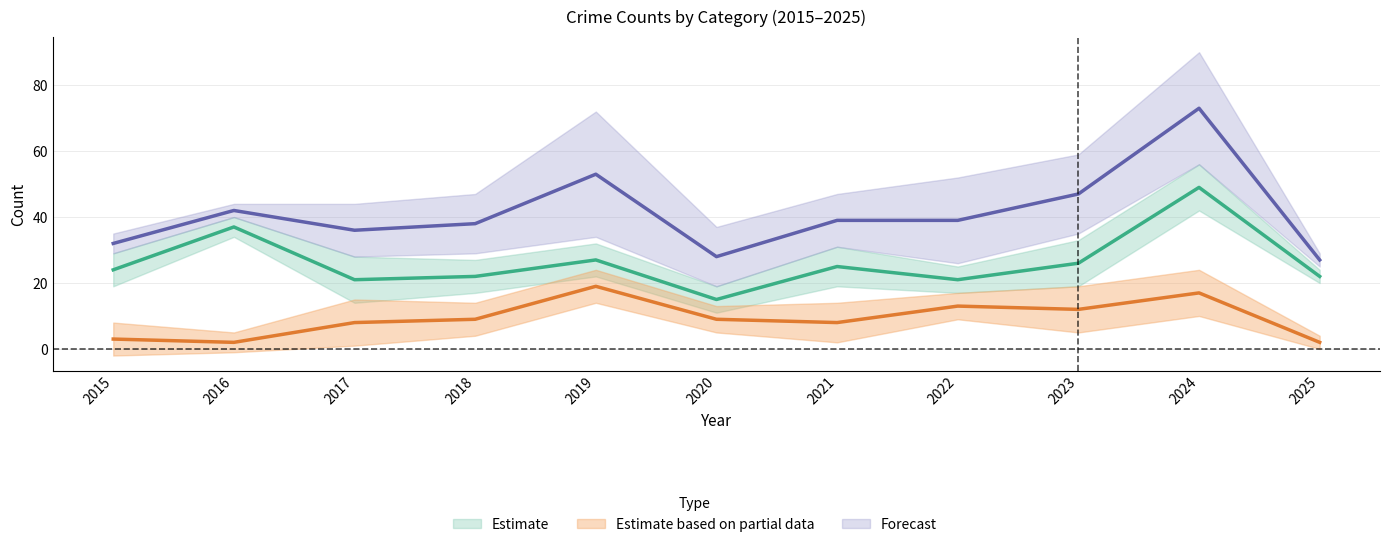

Which series changed the most between 2021 and 2024?

Total